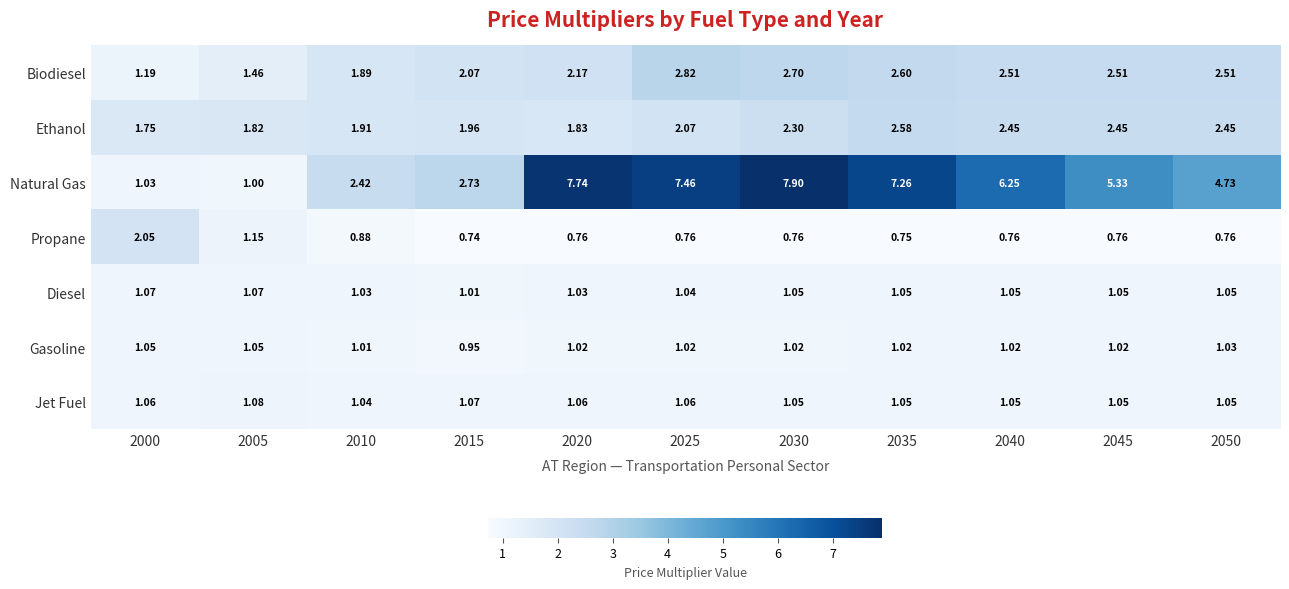

Which series has the largest total across all categories?

Natural Gas